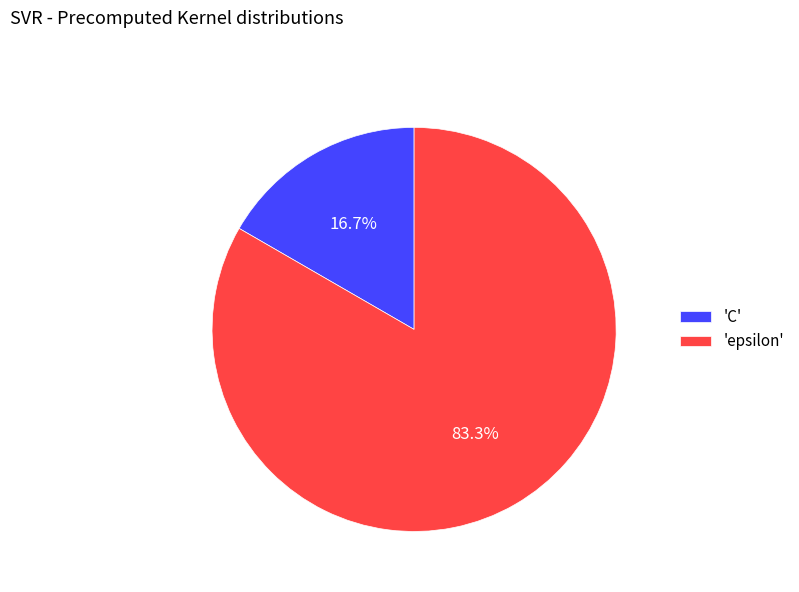

Which category has the smallest portion of the pie?

'C'